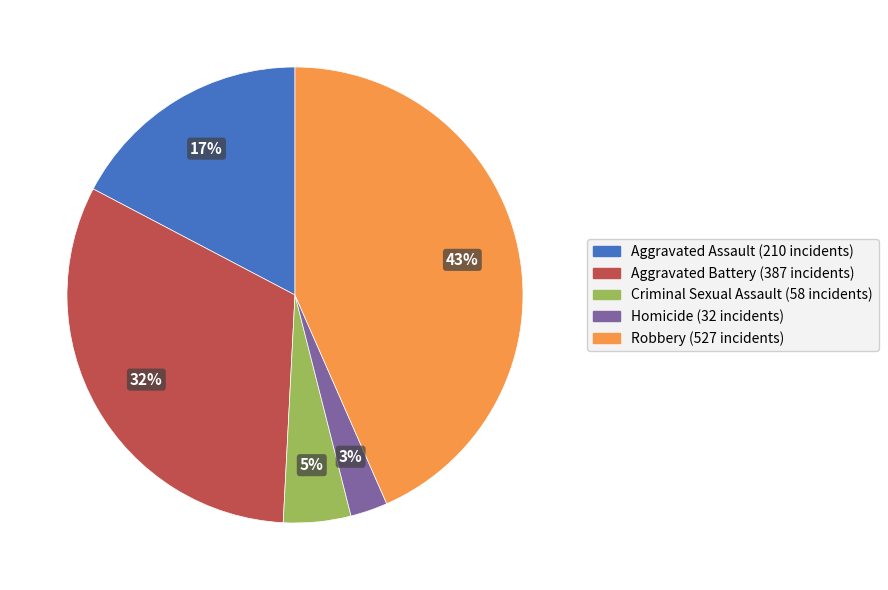

What is the smallest slice in the pie chart?

Homicide